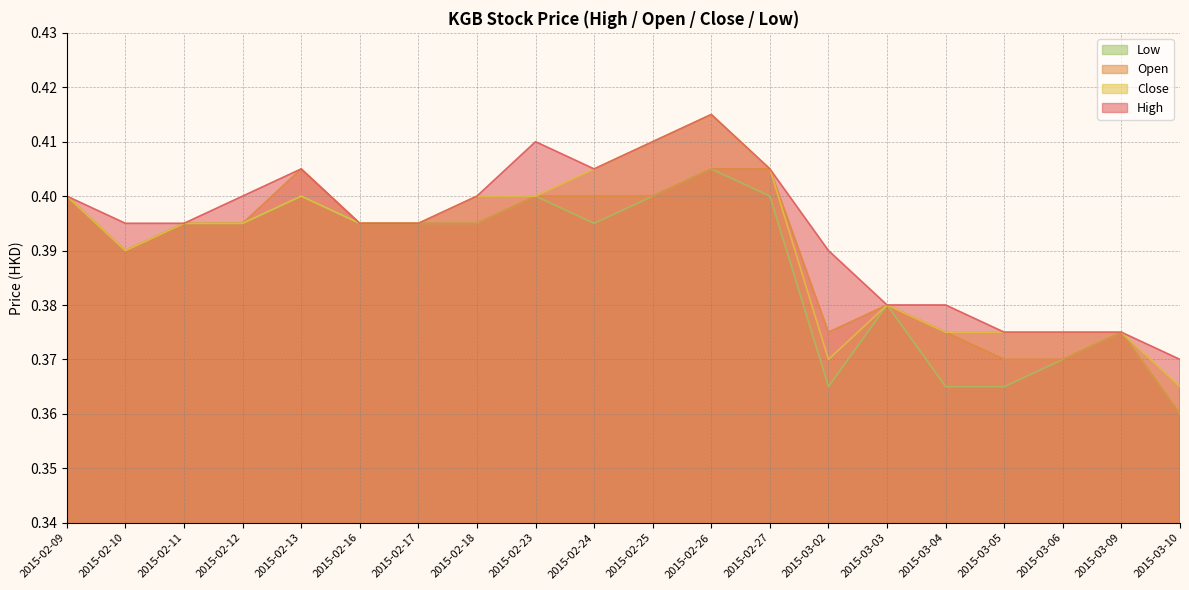

True or false: low and open intersect in this chart.

False